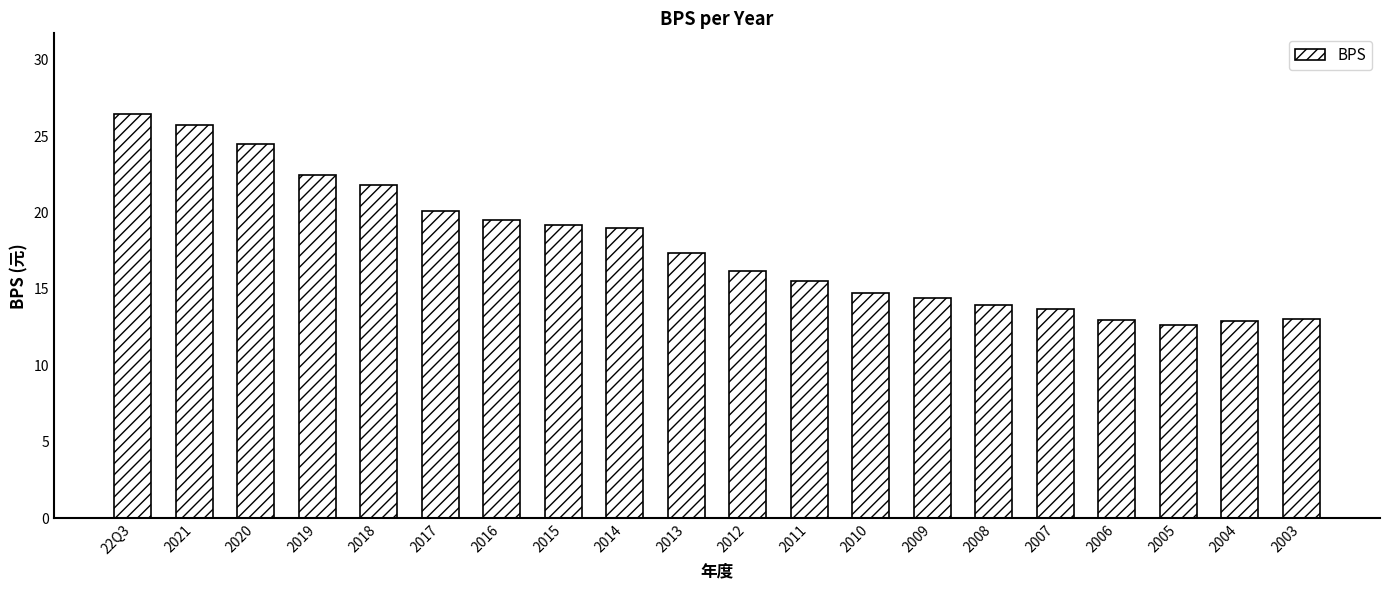

What is the minimum value shown in the chart?

12.6